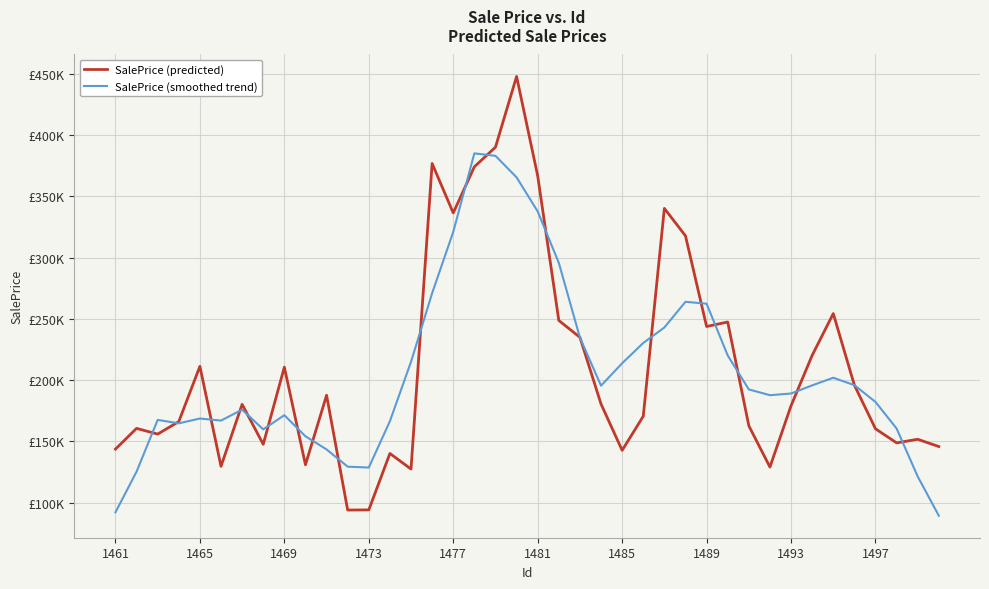

What are all the series names shown in the legend?

SalePrice (predicted), SalePrice (smoothed trend)